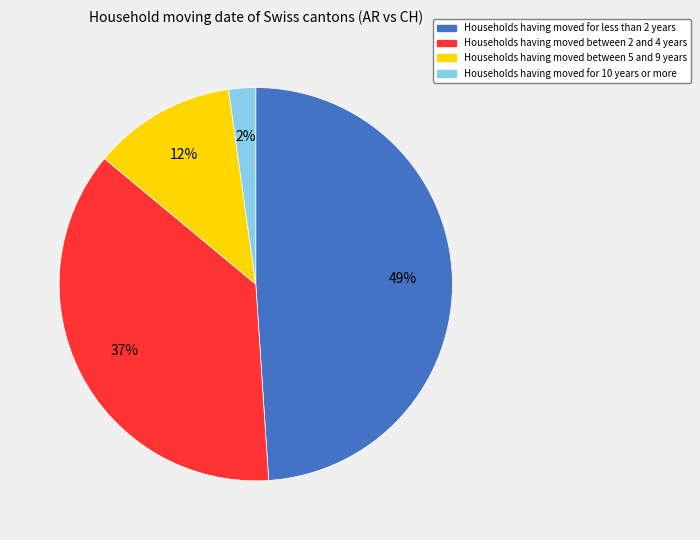

How many slices are in this pie chart?

4